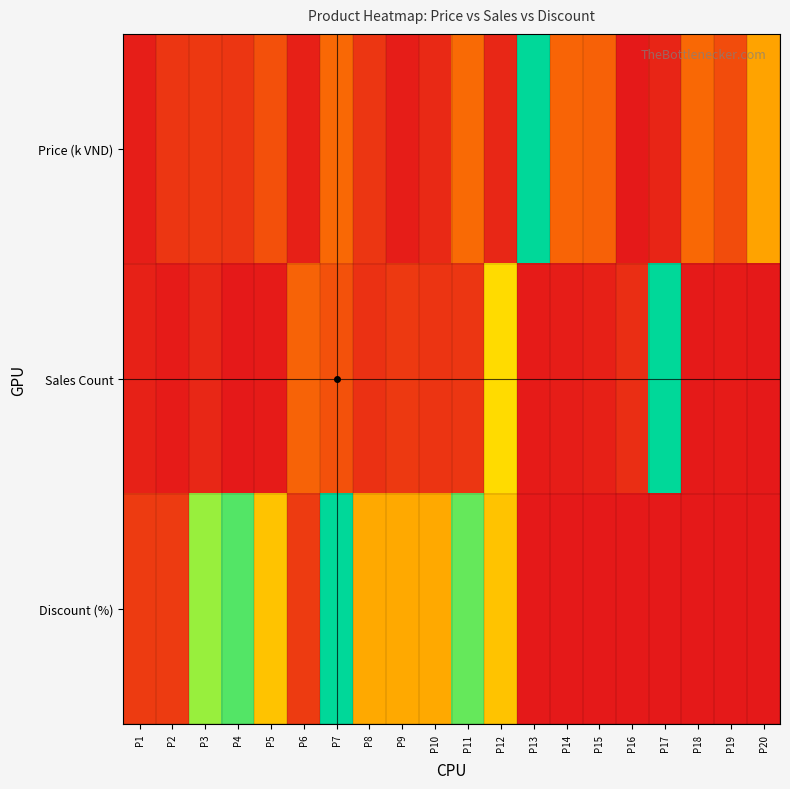

Reading left to right, what are all the values shown in this chart?

Price (k VND): P1=0.0	P2=0.1	P3=0.1	P4=0.1	P5=0.2	P6=0.0	P7=0.3	P8=0.1	P9=0.0	P10=0.1	P11=0.3	P12=0.0	P13=1.0	P14=0.2	P15=0.2	P16=0.0	P17=0.0	P18=0.3	P19=0.2	P20=0.4
Sales Count: P1=0.0	P2=0.0	P3=0.0	P4=0.0	P5=0.0	P6=0.2	P7=0.2	P8=0.1	P9=0.1	P10=0.1	P11=0.1	P12=0.6	P13=0.0	P14=0.0	P15=0.0	P16=0.1	P17=1.0	P18=0.0	P19=0.0	P20=0.0
Discount (%): P1=0.1	P2=0.1	P3=0.8	P4=0.9	P5=0.5	P6=0.1	P7=1.0	P8=0.4	P9=0.4	P10=0.4	P11=0.9	P12=0.5	P13=0.0	P14=0.0	P15=0.0	P16=0.0	P17=0.0	P18=0.0	P19=0.0	P20=0.0